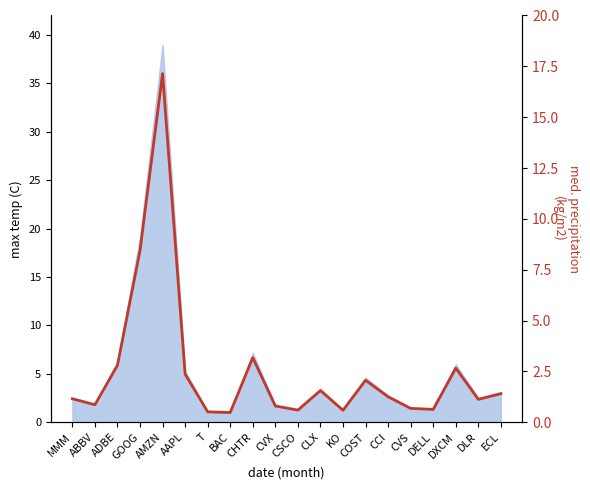

How many lines are shown in the chart?

1